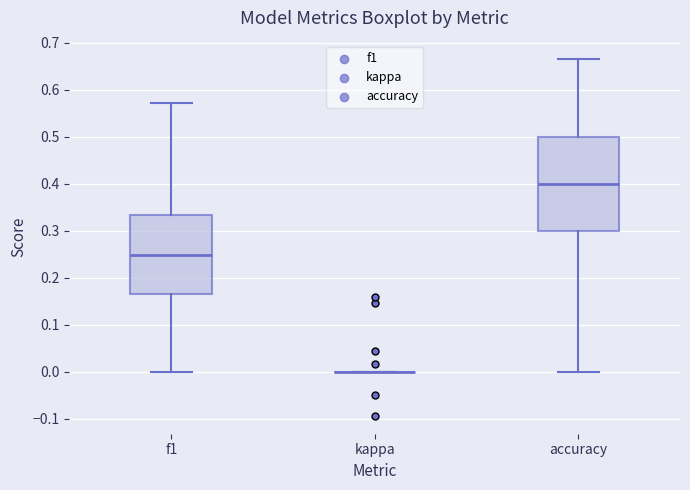

Where does the upper whisker of the box for f1 end on the y-axis? The values are not printed on the chart, so give them approximately, as read against the axis.

0.57